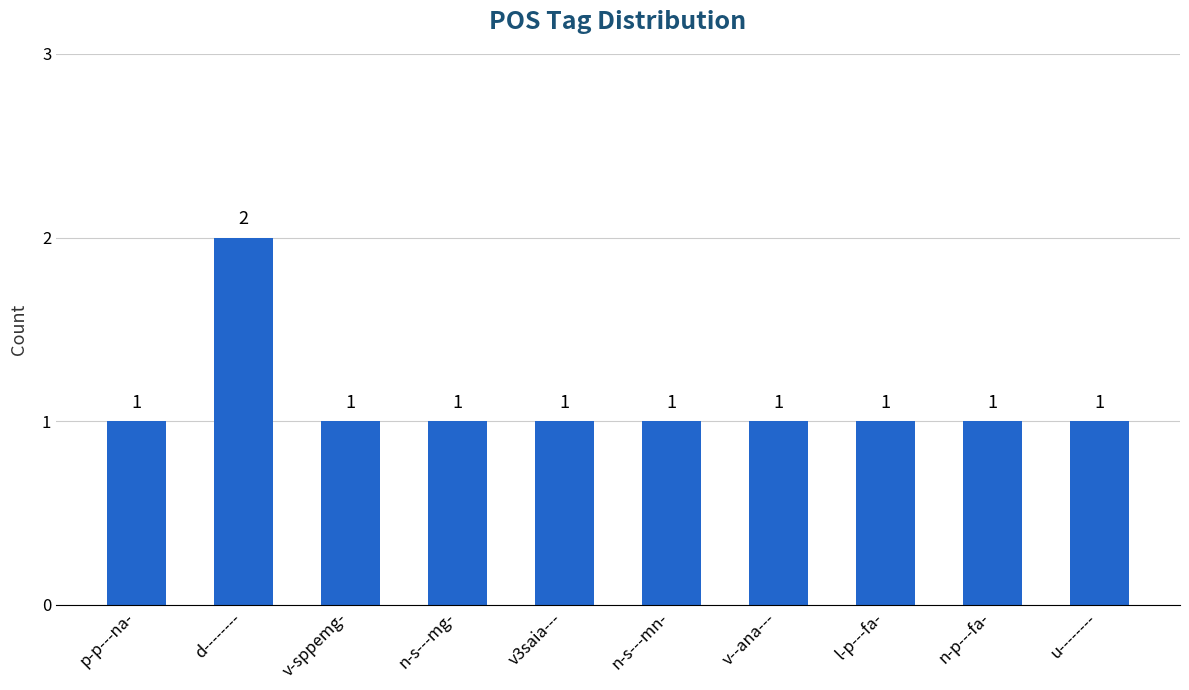

How many values are between 1 and 2?

10